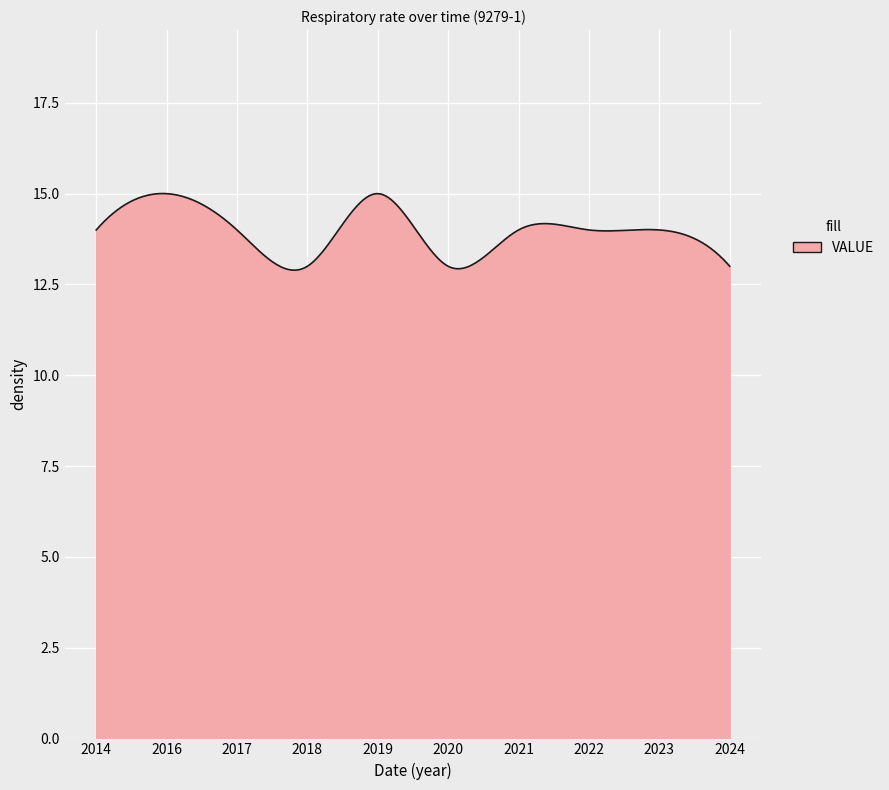

What is the difference between the maximum and minimum values?

2.1